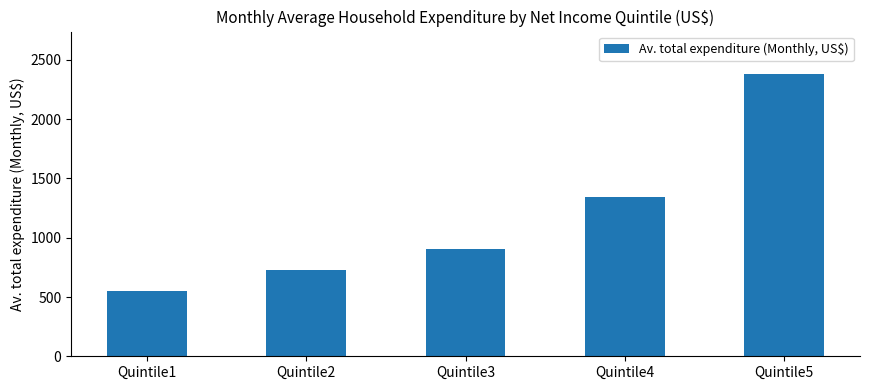

Rank the categories by value from lowest to highest.

Quintile1, Quintile2, Quintile3, Quintile4, Quintile5